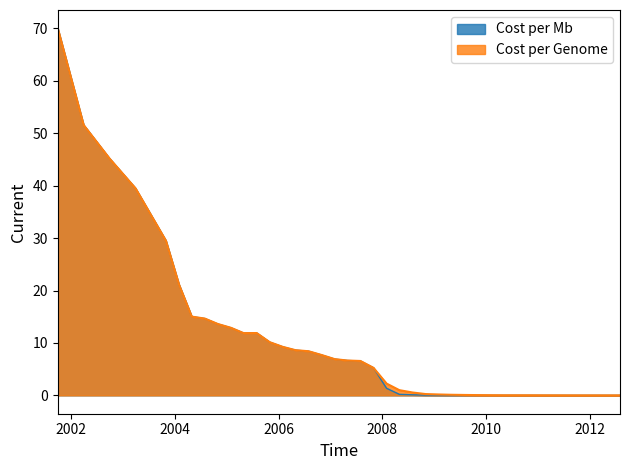

Reading left to right, extract all data points from this chart.

cost_per_mb: 70.0	51.6	45.2	39.5	29.5	21.1	15.0	14.6	13.6	12.9	11.9	11.9	10.1	9.2	8.6	8.4	7.7	6.9	6.6	6.6	5.3	1.4	0.2	0.1	0.1	0.0	0.0	0.0	0.0	0.0	0.0	0.0	0.0	0.0	0.0	0.0	0.0	0.0	0.0	0.0
cost_per_genome: 70.0	51.6	45.2	39.5	29.5	21.1	15.0	14.6	13.6	12.9	11.9	11.9	10.1	9.2	8.6	8.4	7.7	6.9	6.6	6.6	5.3	2.3	1.0	0.6	0.3	0.2	0.1	0.1	0.1	0.0	0.0	0.0	0.0	0.0	0.0	0.0	0.0	0.0	0.0	0.0